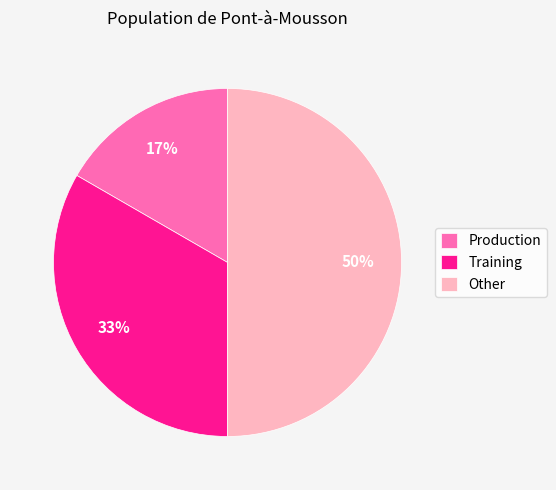

To the nearest percent, what is the difference between the Production and Other slice percentages?

33%